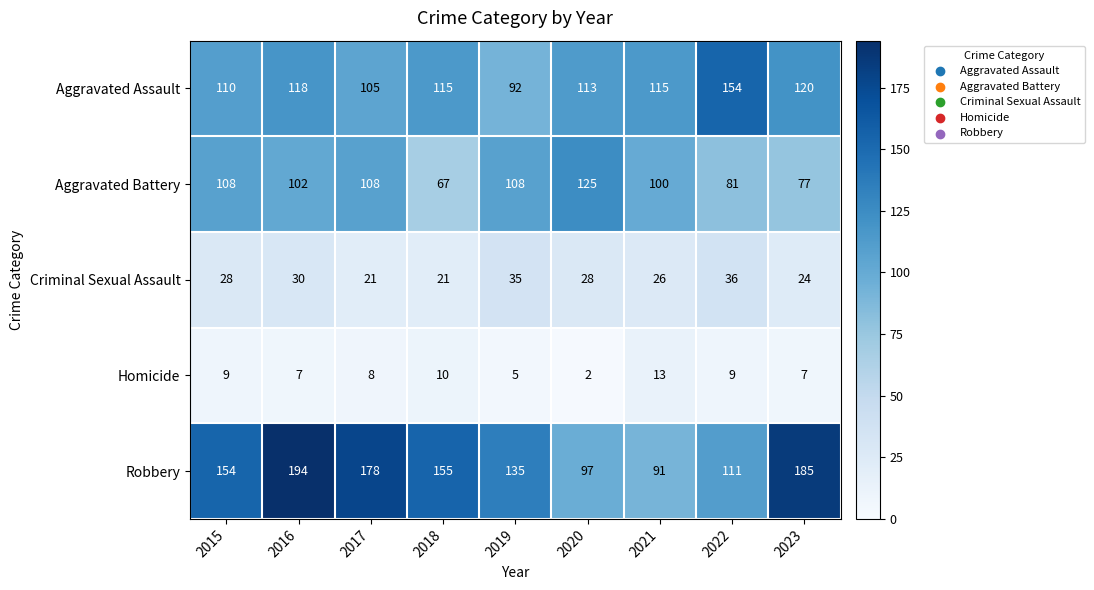

What is the smallest value displayed?

2